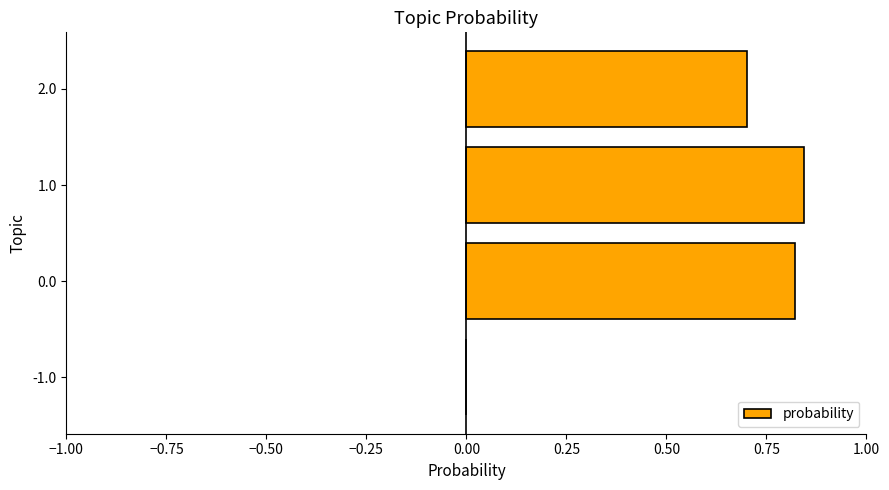

What is the sum of the values at -1.0 and 2.0?

0.7